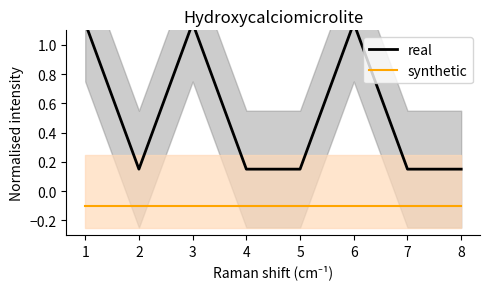

What is the average value of the synthetic series?

-0.1